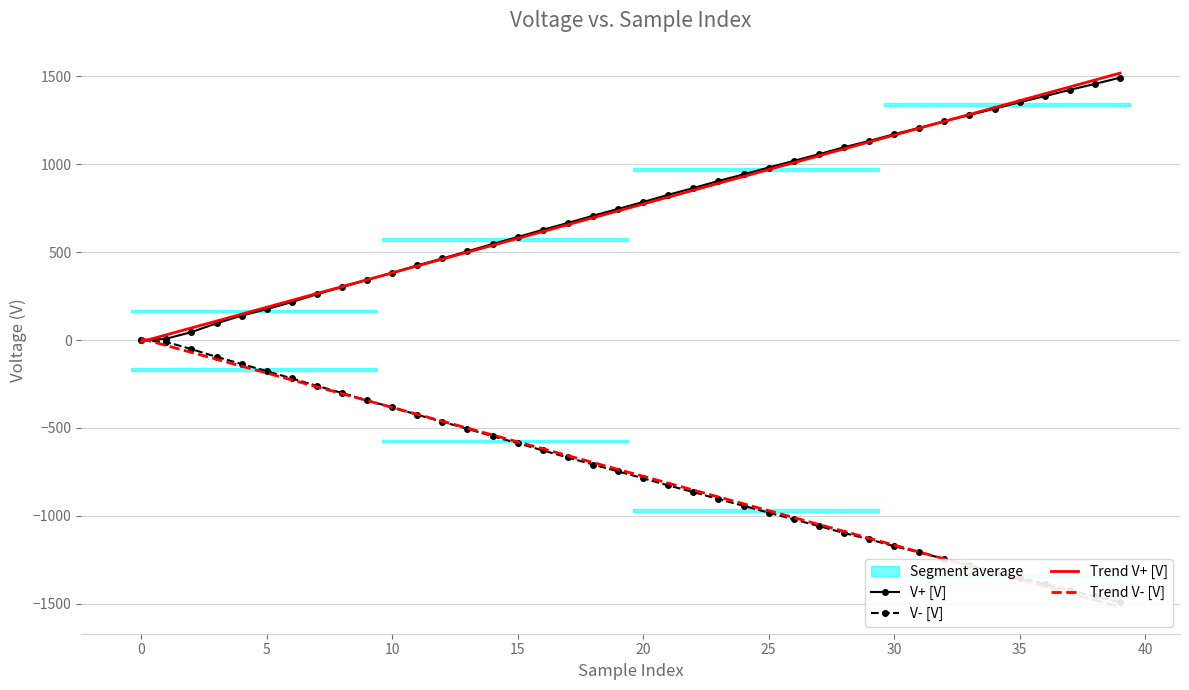

Reading left to right, list all the values displayed in this chart.

V+ [V]: -1.2	7.4	45.0	94.8	138.8	175.2	215.8	260.4	300.5	341.7	381.8	424.0	463.7	504.5	546.0	585.3	626.7	665.5	706.6	745.2	784.7	825.6	864.1	904.4	941.6	980.8	1018.5	1056.3	1095.8	1131.8	1170.0	1206.2	1243.7	1279.1	1315.3	1351.6	1386.4	1422.2	1456.2	1491.7
V- [V]: -1.9	-10.9	-51.7	-95.8	-136.3	-176.9	-218.6	-260.6	-301.1	-343.7	-382.8	-425.0	-464.8	-505.4	-546.9	-586.5	-627.6	-668.0	-707.9	-746.9	-786.2	-826.7	-864.3	-904.7	-942.6	-981.7	-1019.9	-1057.8	-1097.1	-1133.3	-1172.2	-1207.6	-1244.6	-1280.7	-1316.5	-1353.5	-1387.1	-1423.5	-1457.3	-1491.2
Trend V+ [V]: -9.7	29.5	68.6	107.8	146.9	186.1	225.2	264.4	303.6	342.7	381.9	421.0	460.2	499.3	538.5	577.6	616.8	656.0	695.1	734.3	773.4	812.6	851.7	890.9	930.0	969.2	1008.3	1047.5	1086.7	1125.8	1165.0	1204.1	1243.3	1282.4	1321.6	1360.7	1399.9	1439.1	1478.2	1517.4
Trend V- [V]: 7.8	-31.3	-70.5	-109.6	-148.7	-187.8	-227.0	-266.1	-305.2	-344.4	-383.5	-422.6	-461.7	-500.9	-540.0	-579.1	-618.2	-657.4	-696.5	-735.6	-774.8	-813.9	-853.0	-892.1	-931.3	-970.4	-1009.5	-1048.6	-1087.8	-1126.9	-1166.0	-1205.2	-1244.3	-1283.4	-1322.5	-1361.7	-1400.8	-1439.9	-1479.0	-1518.2